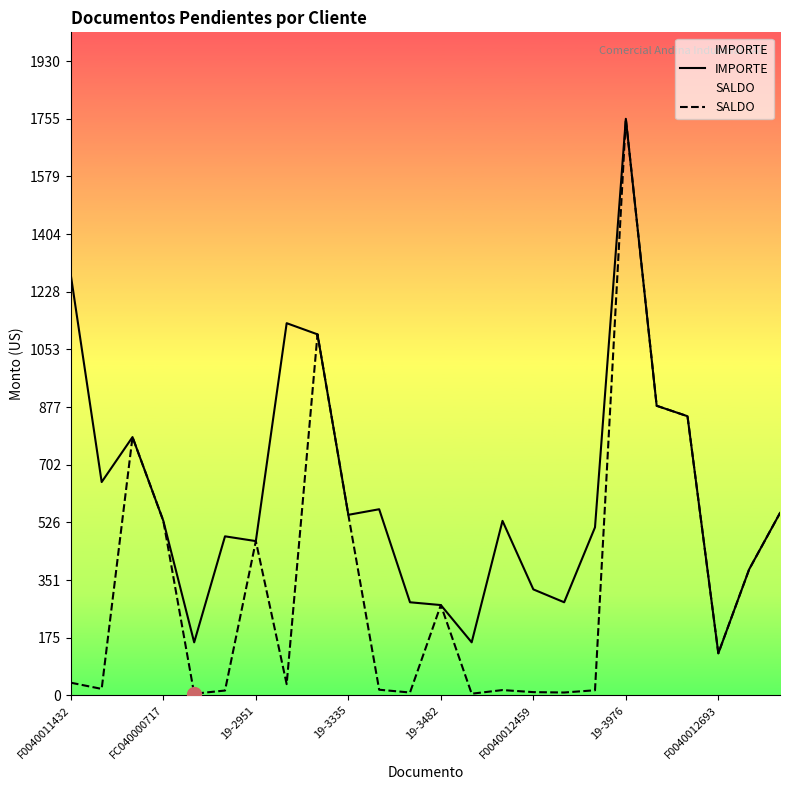

Rank the series by their average value, from highest to lowest.

IMPORTE, SALDO